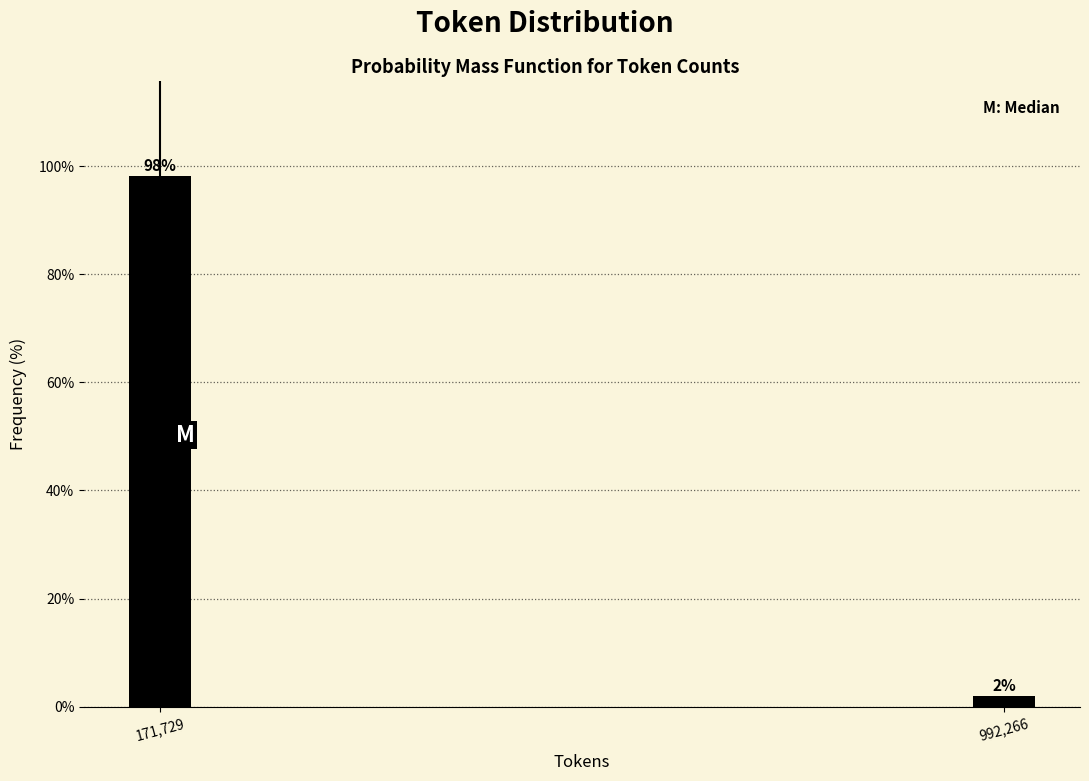

Rank the categories by value from lowest to highest.

992,266, 171,729